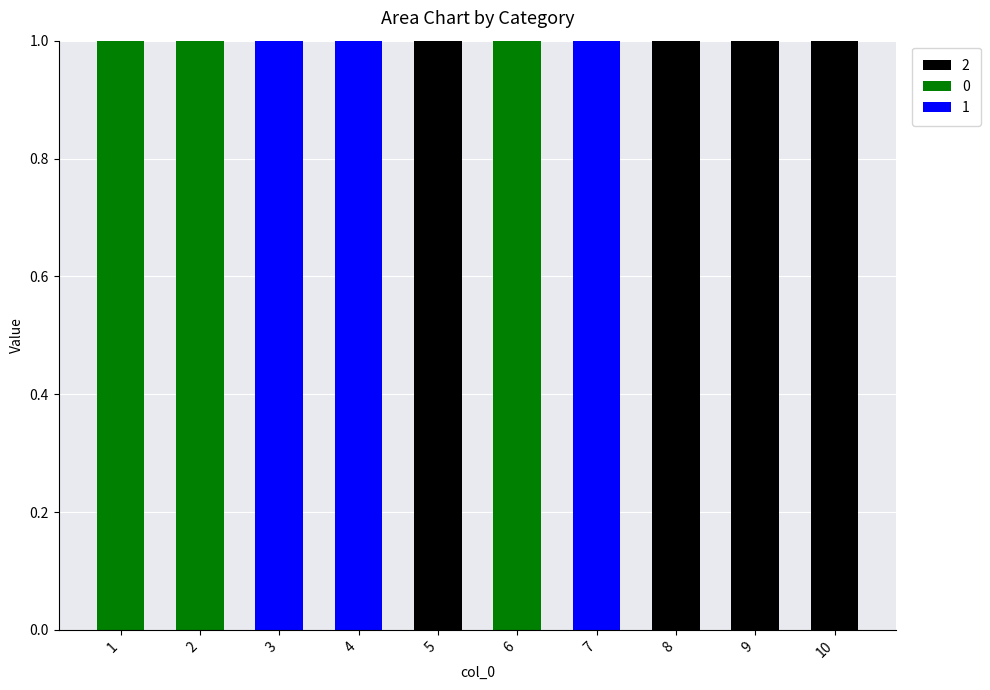

Reading left to right, list the values for the 2 series.

1=0	2=0	3=0	4=0	5=1	6=0	7=0	8=1	9=1	10=1